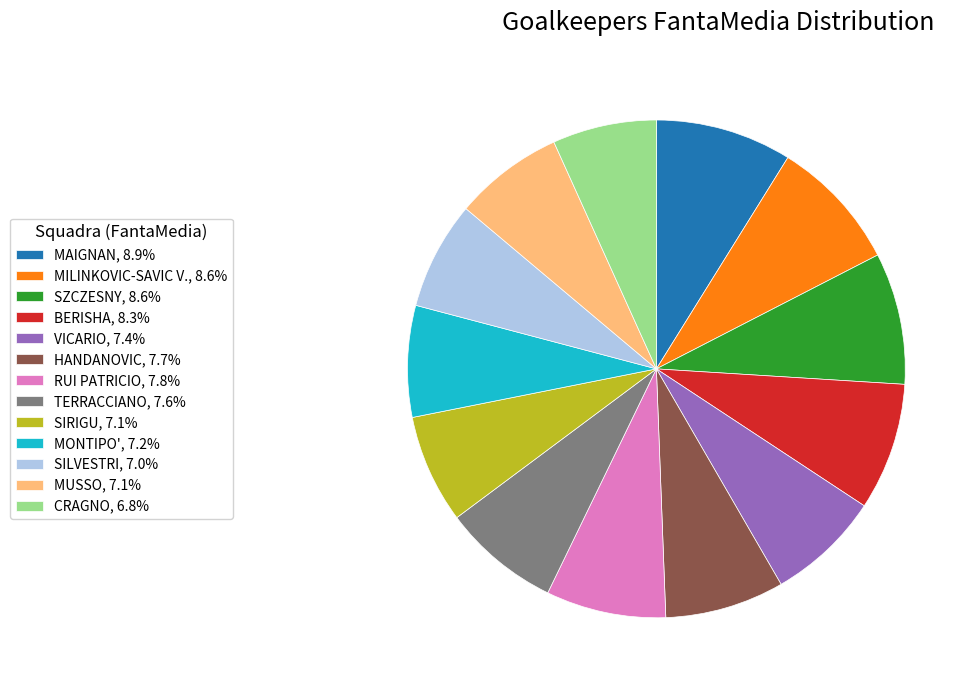

Combined, do SZCZESNY, 8.6% and SILVESTRI, 7.0% account for over 50%?

No